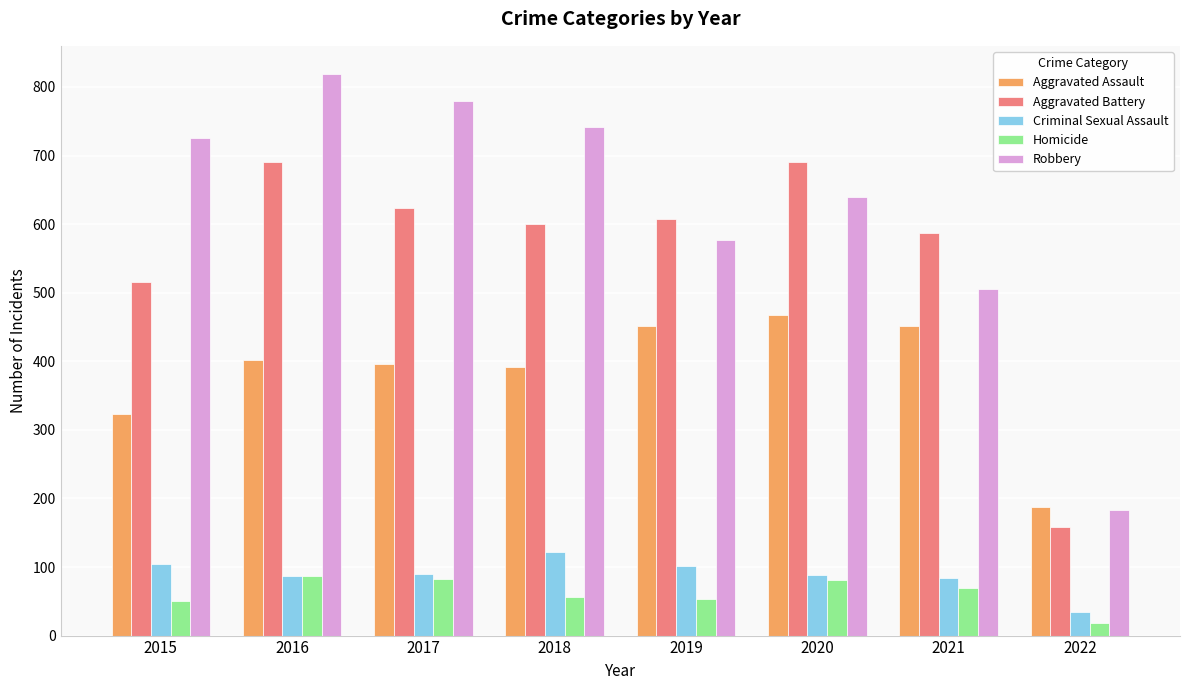

True or false: Aggravated Battery has a value of 691 at 2020.

True